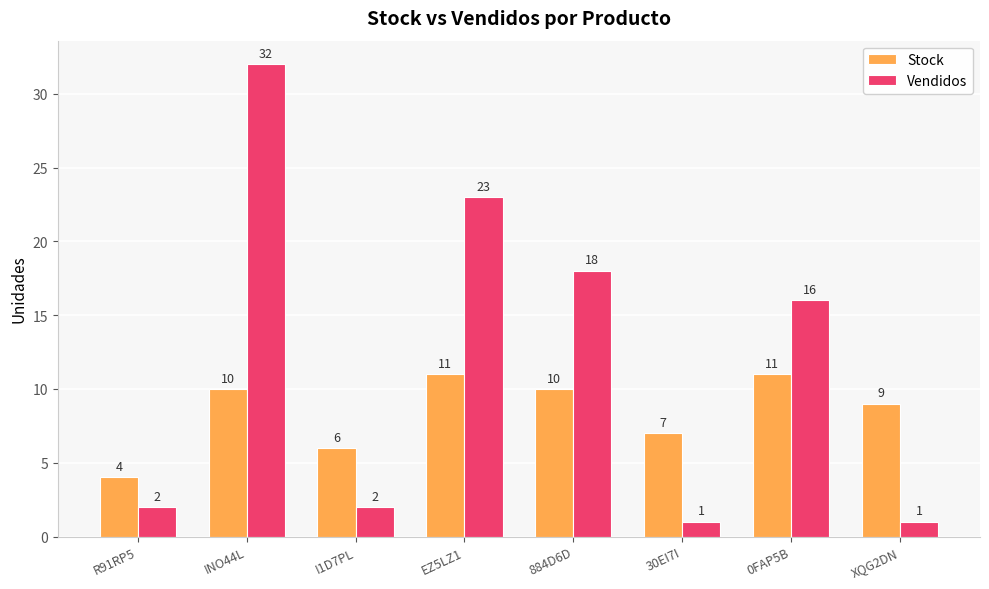

True or false: Vendidos has a value of 18 at 884D6D.

True